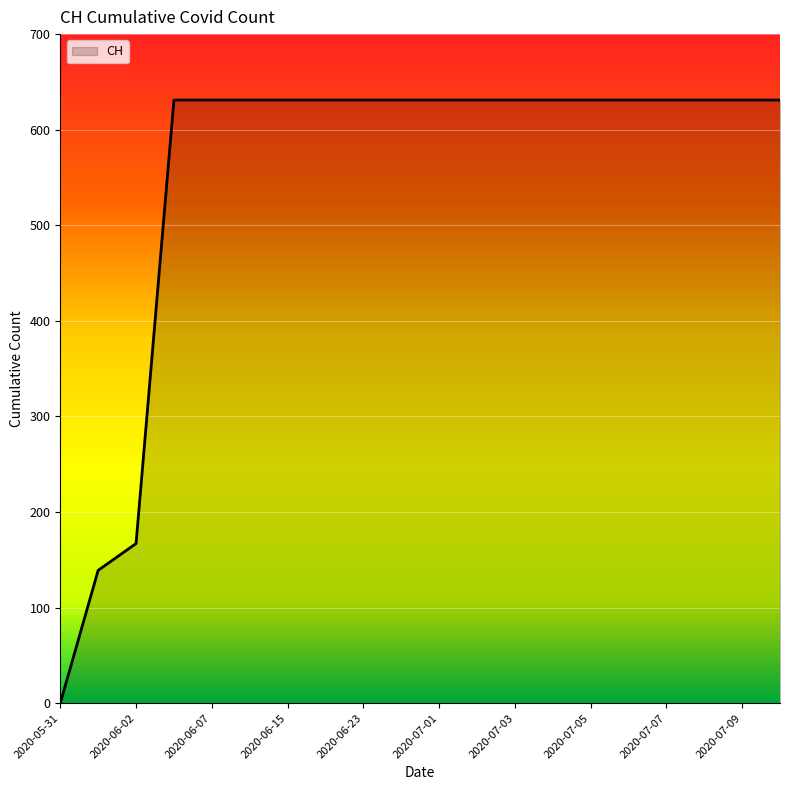

What is the difference between the maximum and minimum values?

631